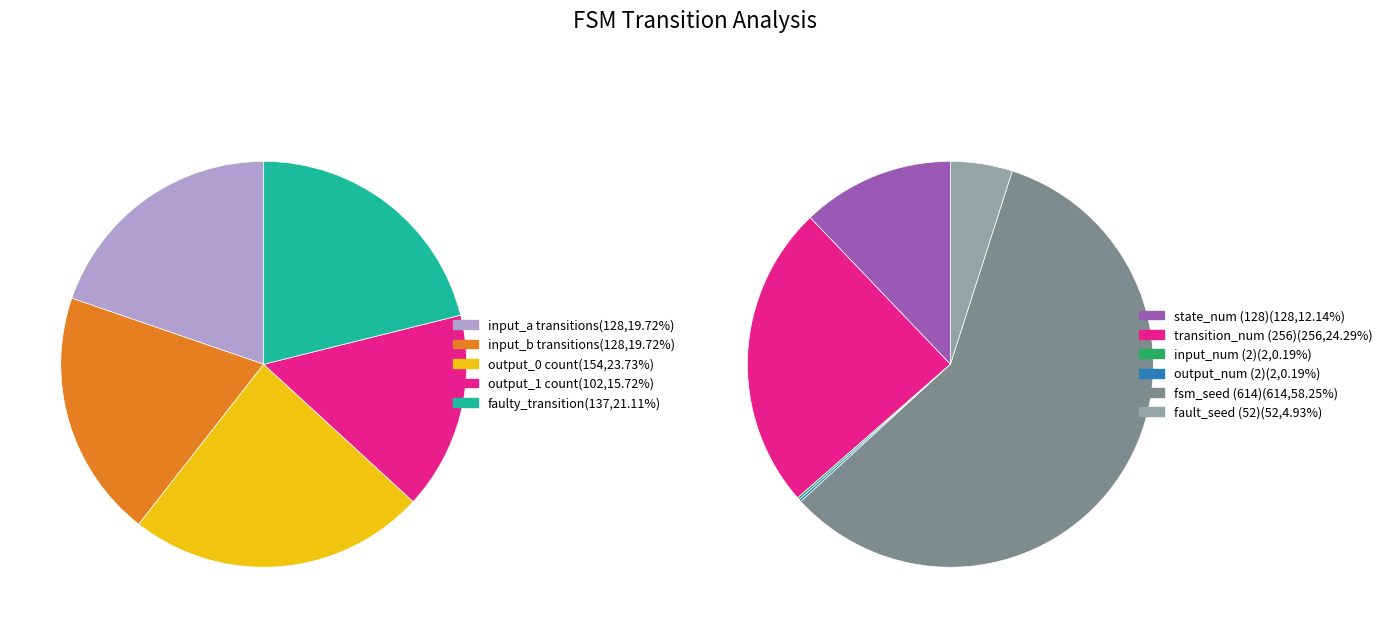

What percentage do output_0 and faulty_index together represent?

44.8%